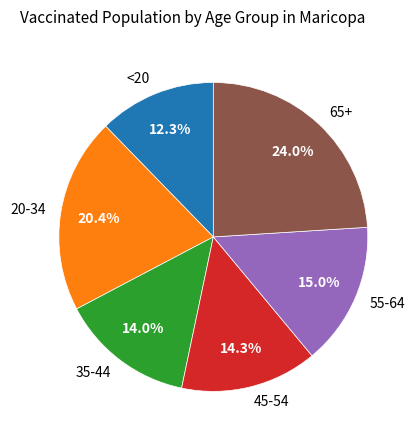

Approximately how many times larger is the value at 20-34 compared to 35-44?

1.5